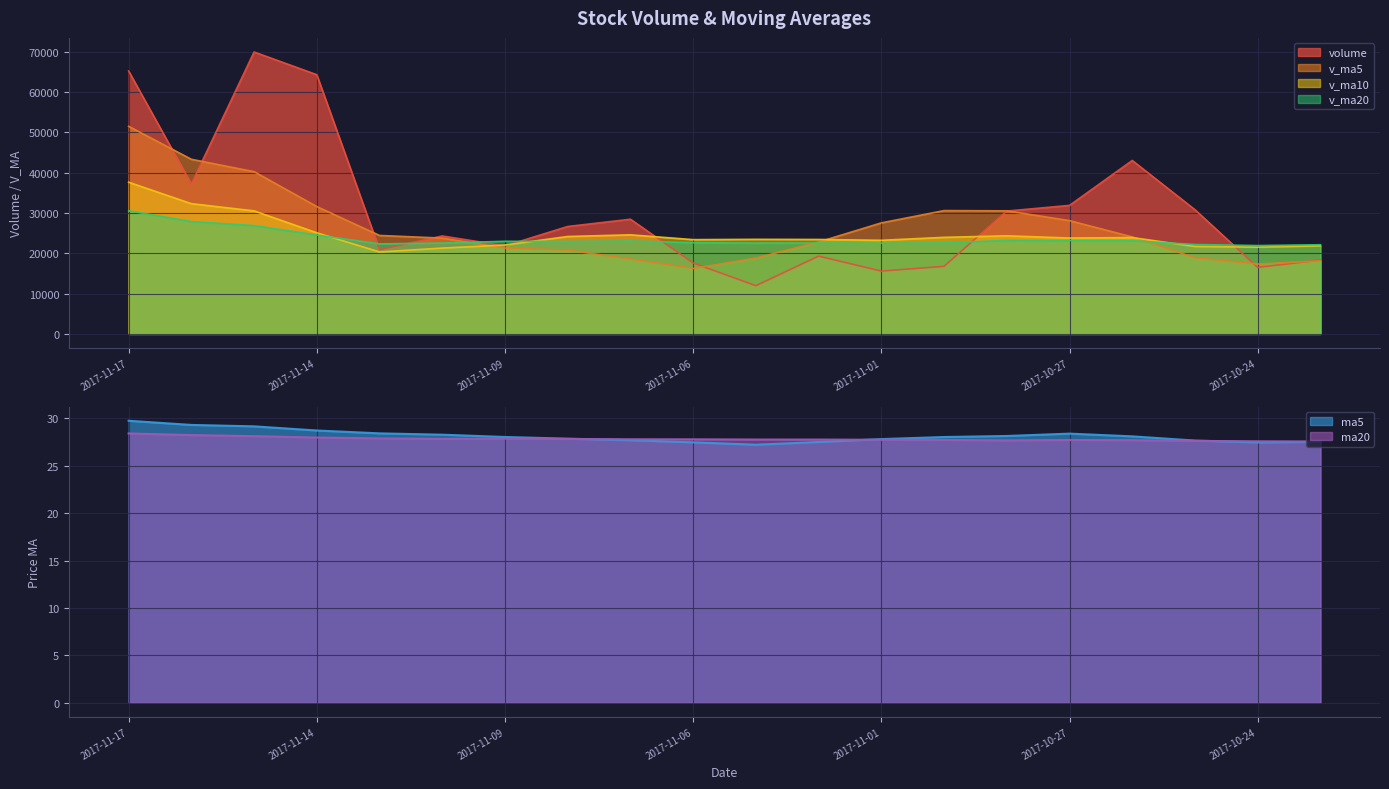

At which label does v_ma10 reach its minimum?

2017-11-13